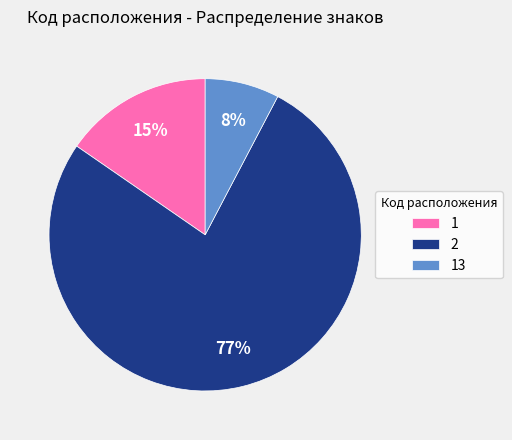

Approximately how many times larger is the value at 13 compared to 1?

0.5